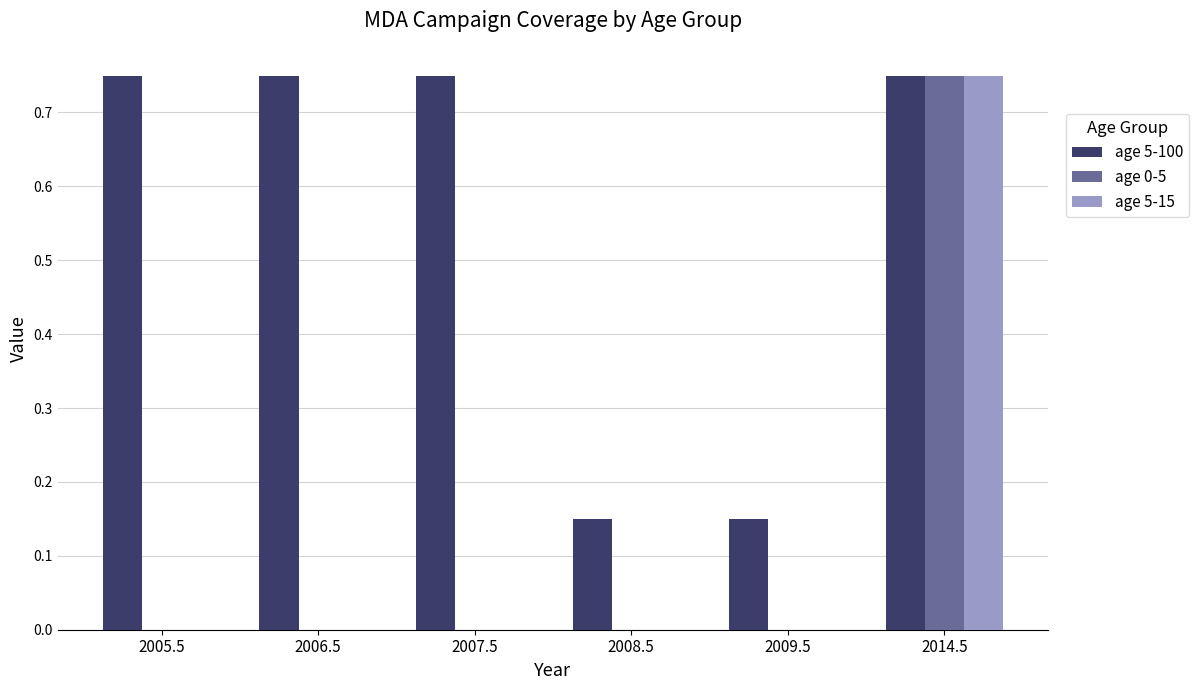

How many groups of bars are there?

6